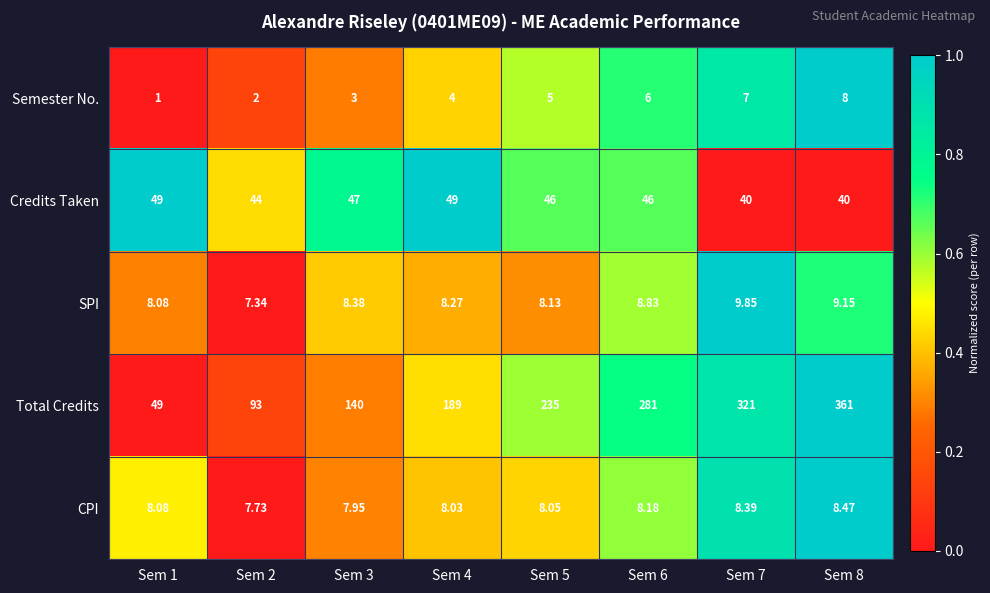

Rank the series by their maximum value, from highest to lowest.

Total Credits, Credits Taken, SPI, CPI, Semester No.